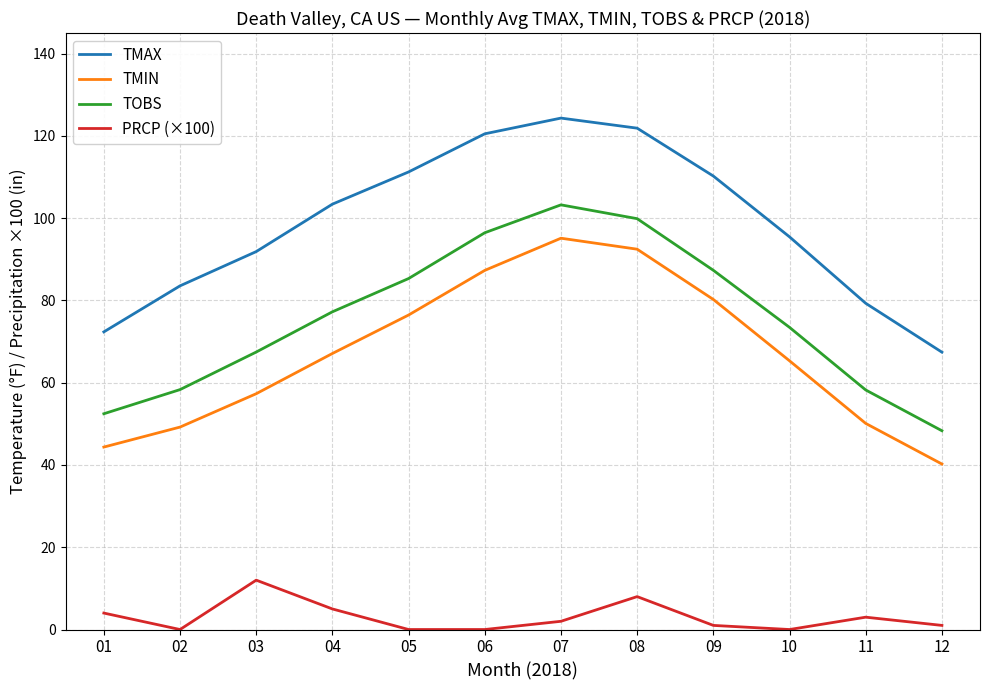

Which series changed the most between 02 and 07?

TMIN